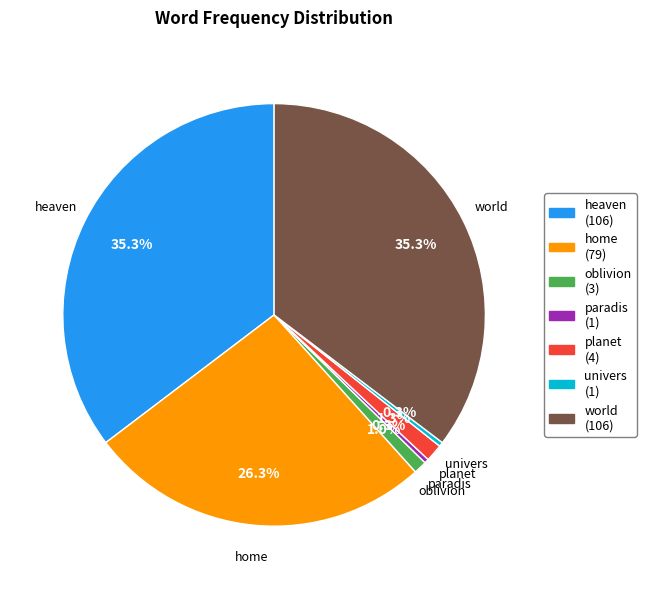

Is univers the majority of the pie?

No